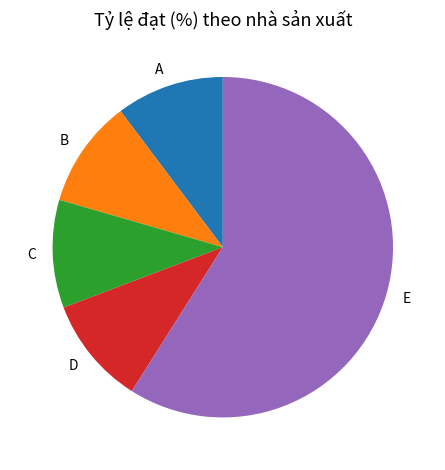

The E slice represents 69% of the pie. True or false?

False